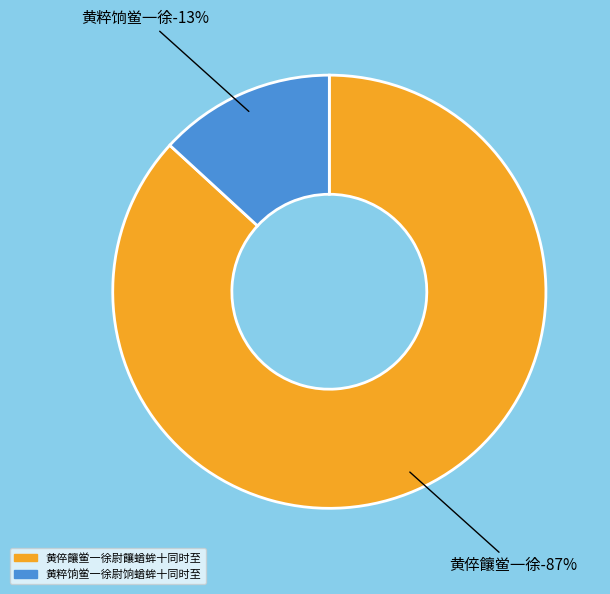

Is there any slice that represents more than half of the pie?

Yes